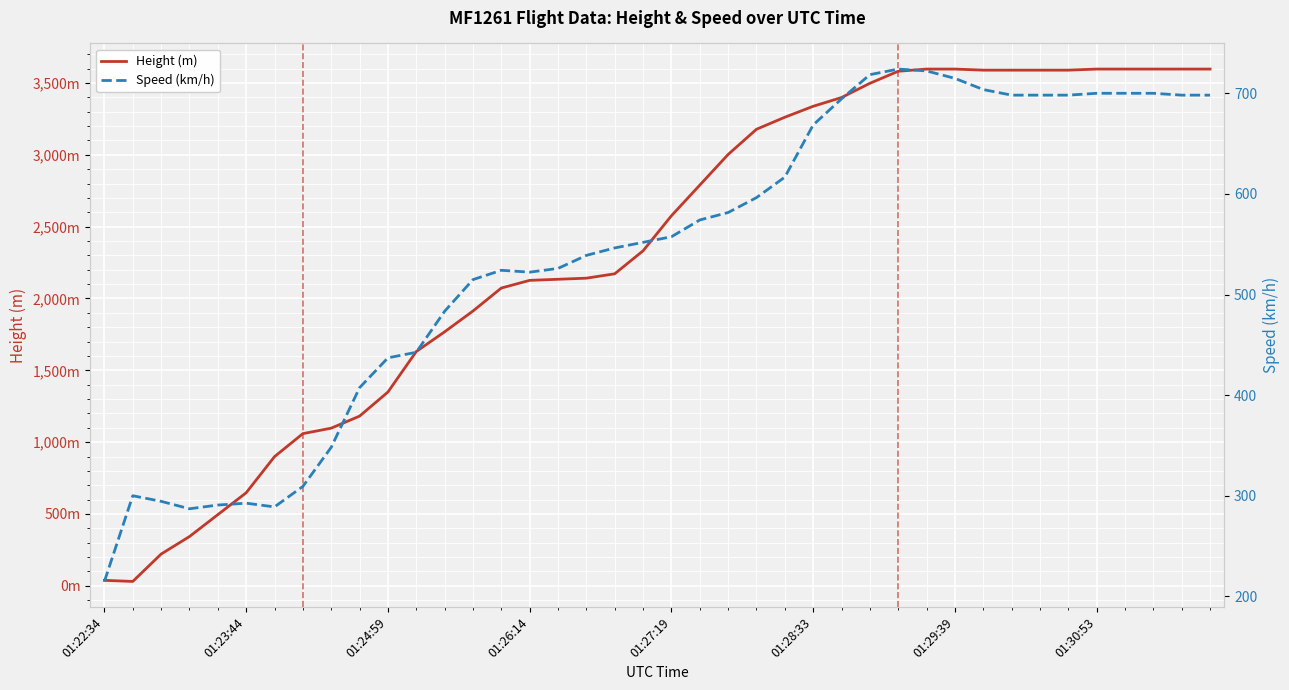

What is the approximate value of Height (m) at 01:22:34?

38.1